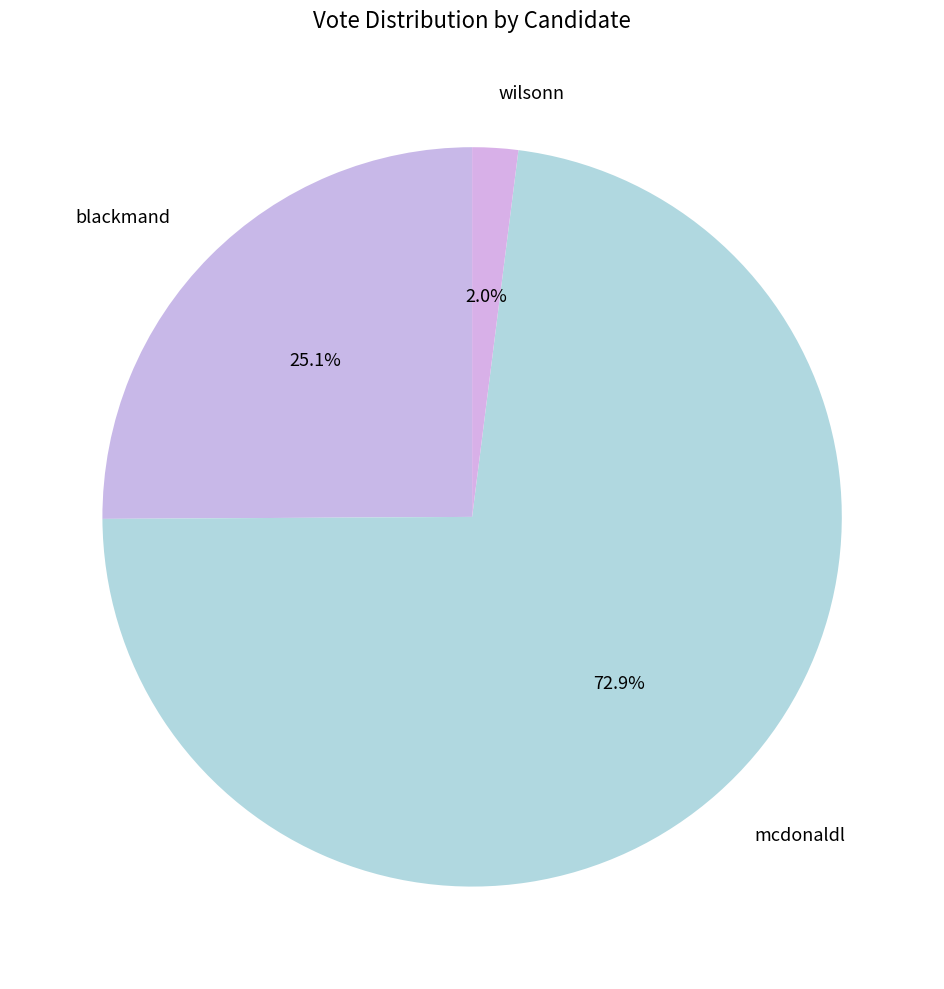

Which category has the smallest portion of the pie?

wilsonn